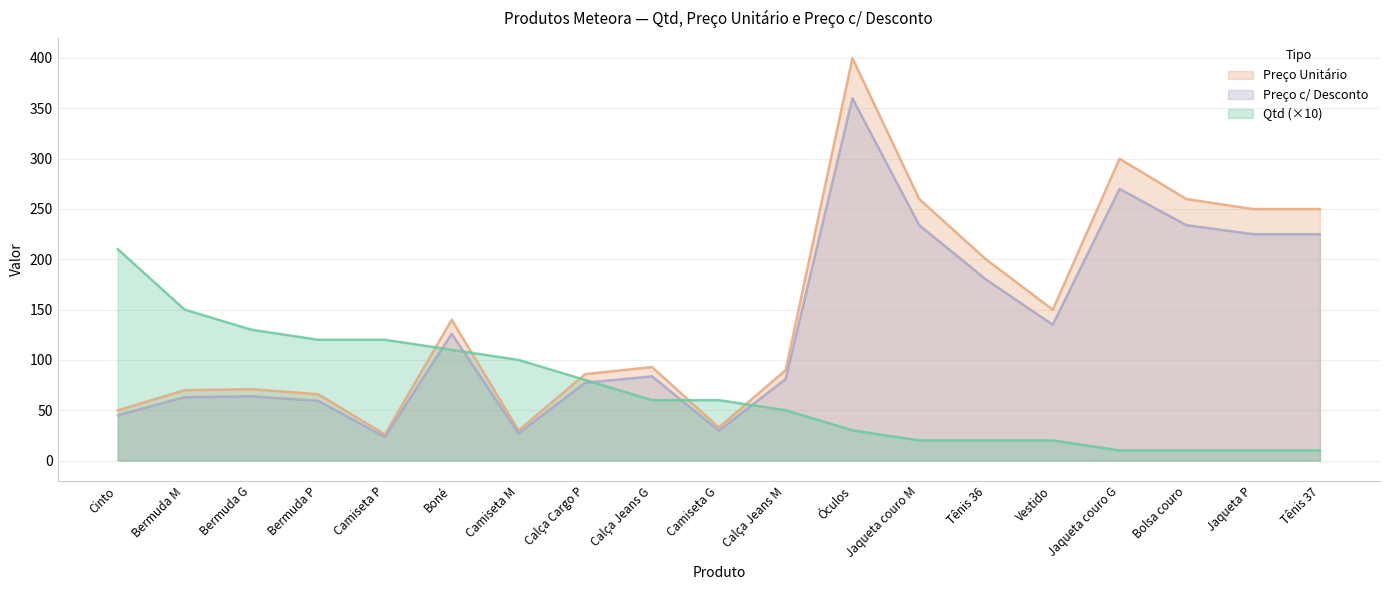

Does the chart display data point markers on the line(s)?

No